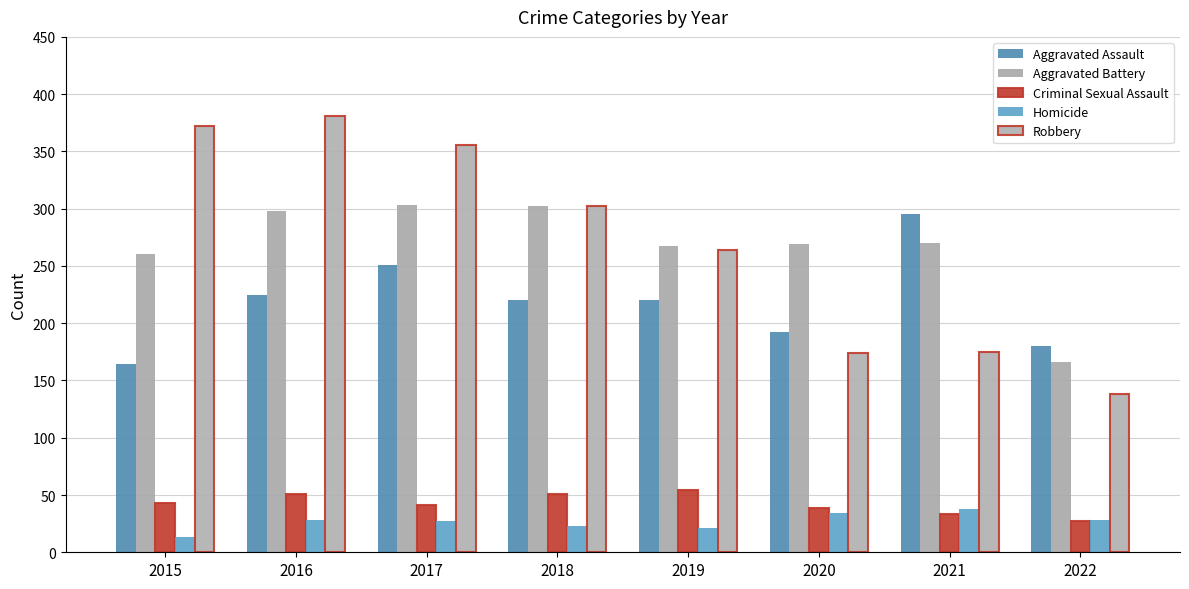

Does the chart contain any negative values?

No